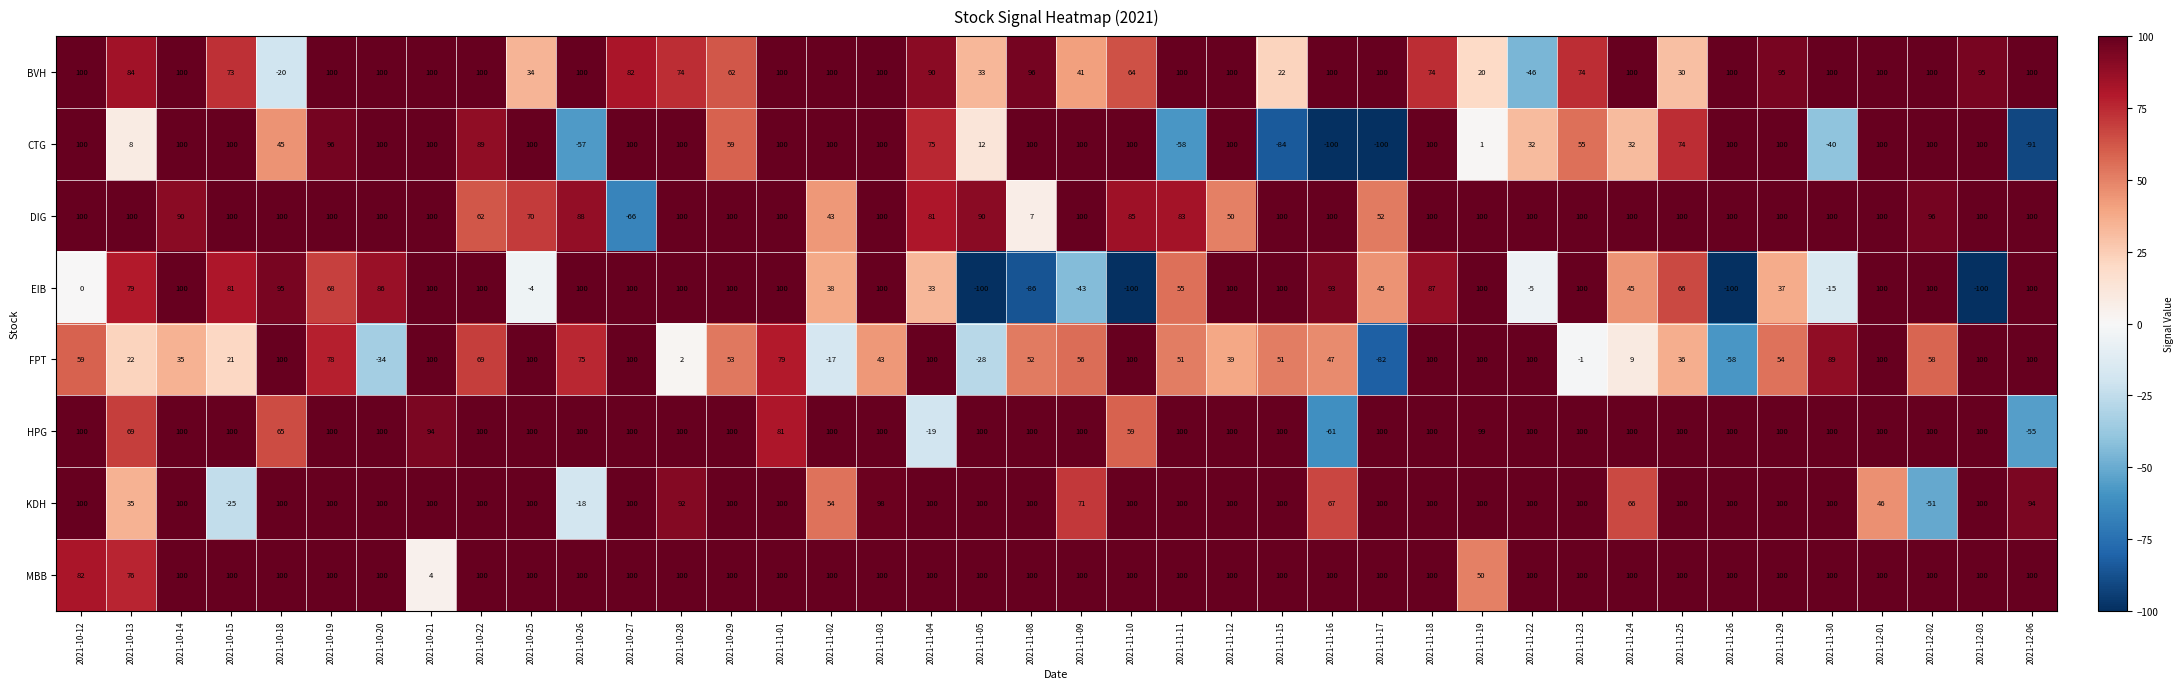

The value of DIG at 2021-11-25 is 165. True or false?

False